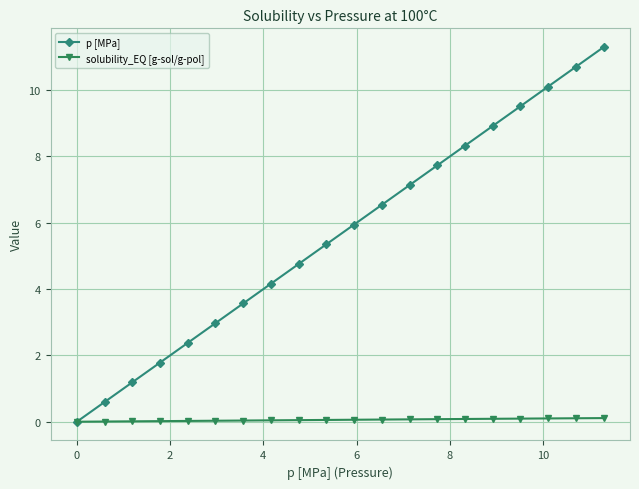

Which series has the largest total across all categories?

p [MPa]